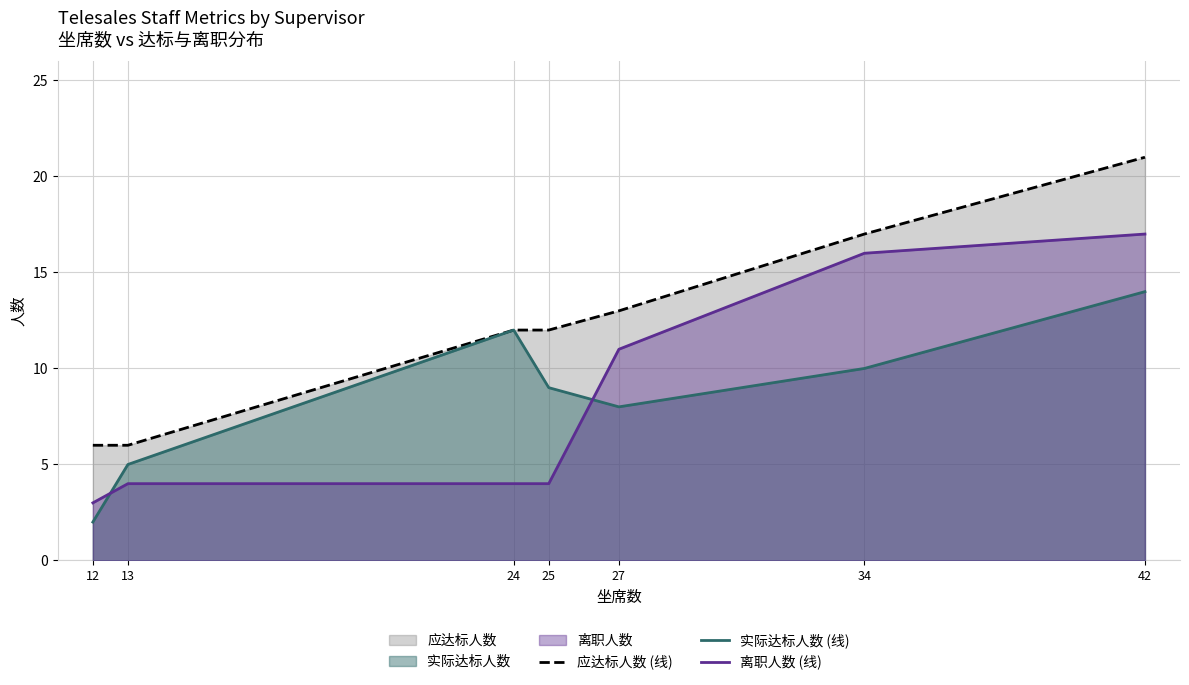

After their last crossing, which series has the higher values: 离职人数 (线) or 实际达标人数 (线)?

离职人数 (线)